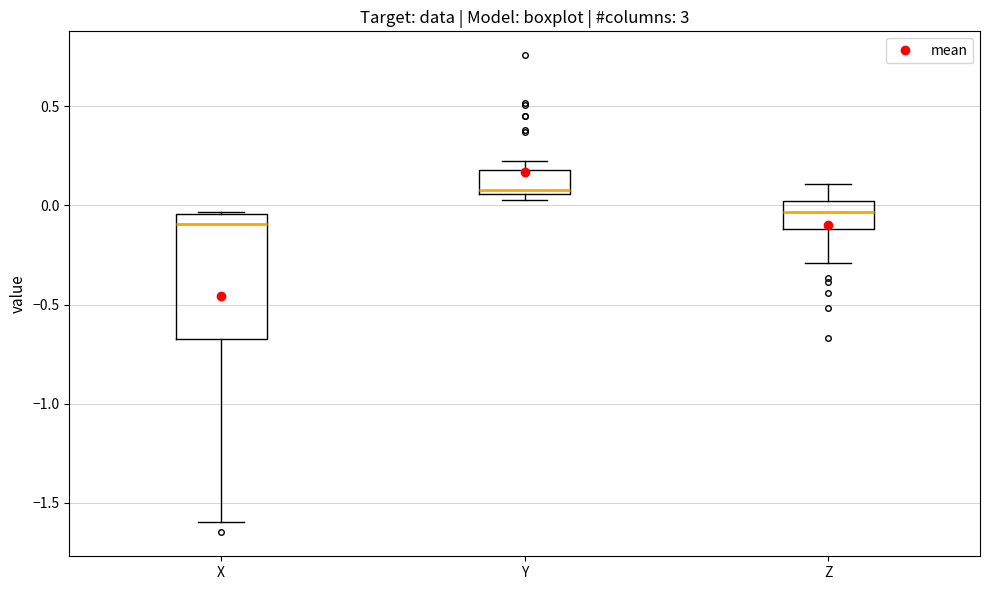

Reading left to right, read every box against the y-axis: the position of its median line, the range the box covers, and the ends of its whiskers. The values are not printed on the chart, so give them approximately, as read against the axis.

X: median -0.10, box -0.65 to -0.05, whiskers -1.60 to -0.05
Y: median 0.10, box 0.05 to 0.20, whiskers 0.05 (just below the box's lower edge) to 0.20 (just above the box's upper edge)
Z: median -0.05, box -0.10 to 0.00, whiskers -0.30 to 0.10